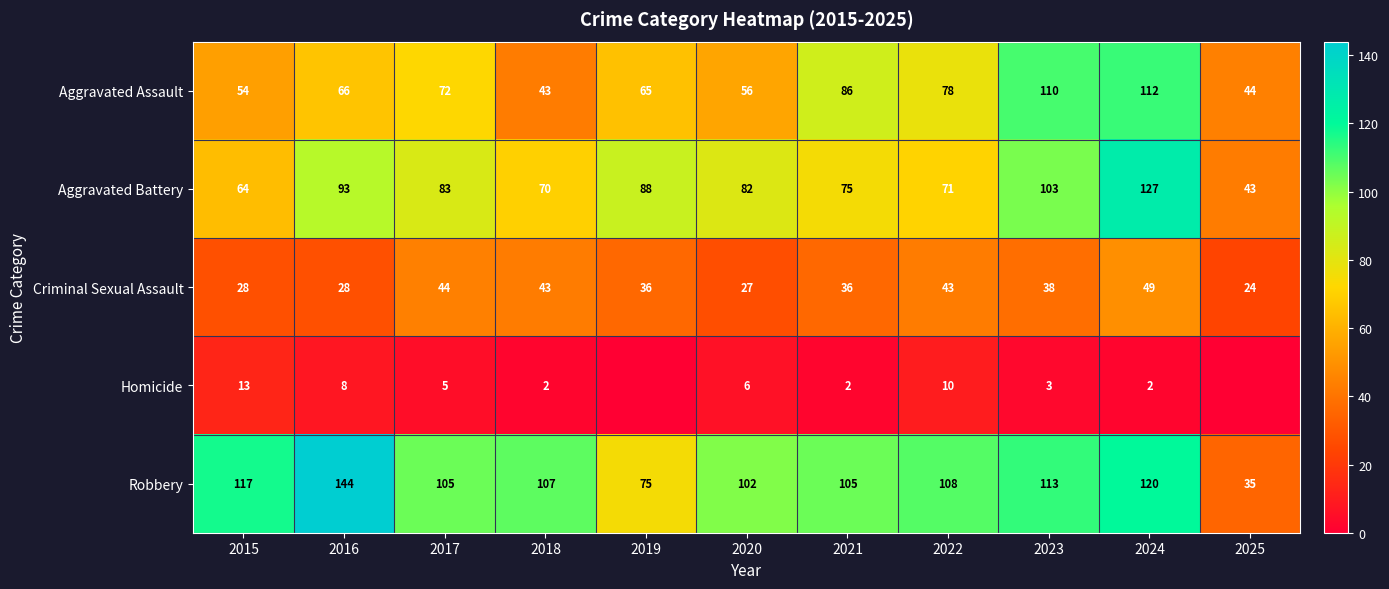

What is the difference between the highest and lowest values at 2015?

104